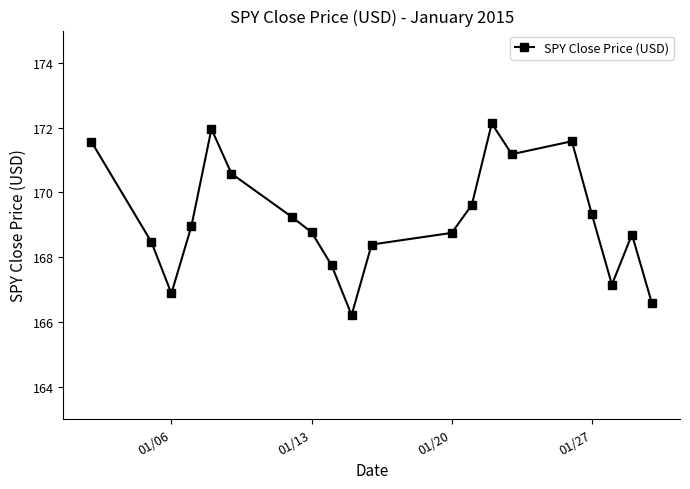

What is the smallest value displayed?

166.2